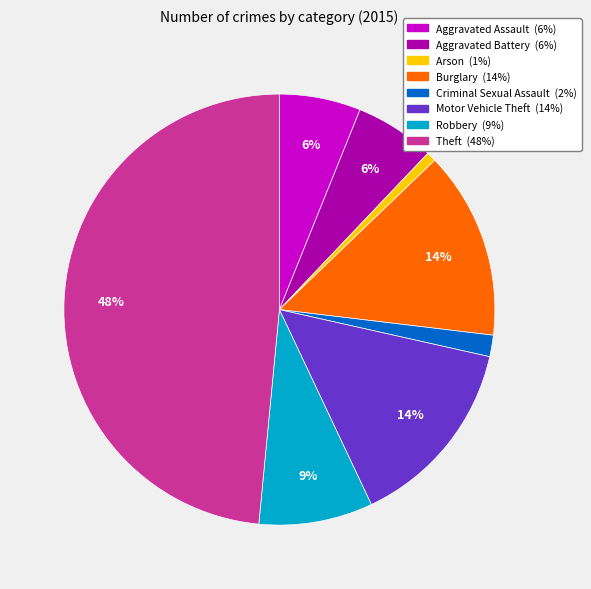

Do Motor Vehicle Theft and Aggravated Assault together represent more than half of the pie?

No